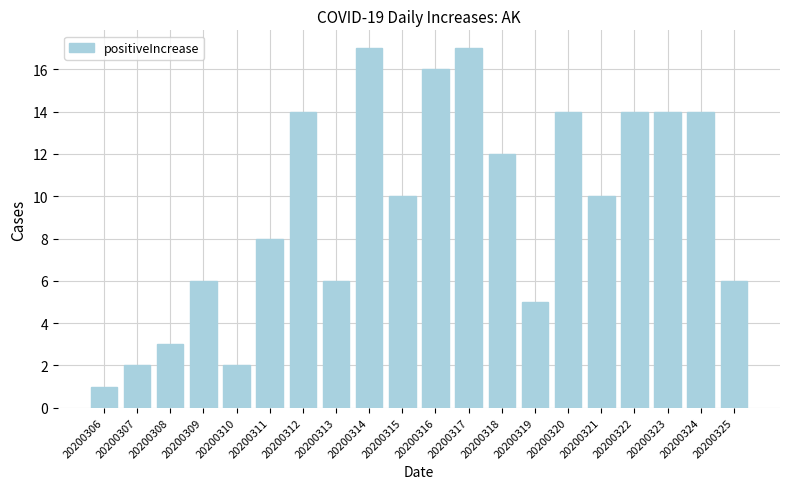

At which label does the data first exceed 10?

20200312